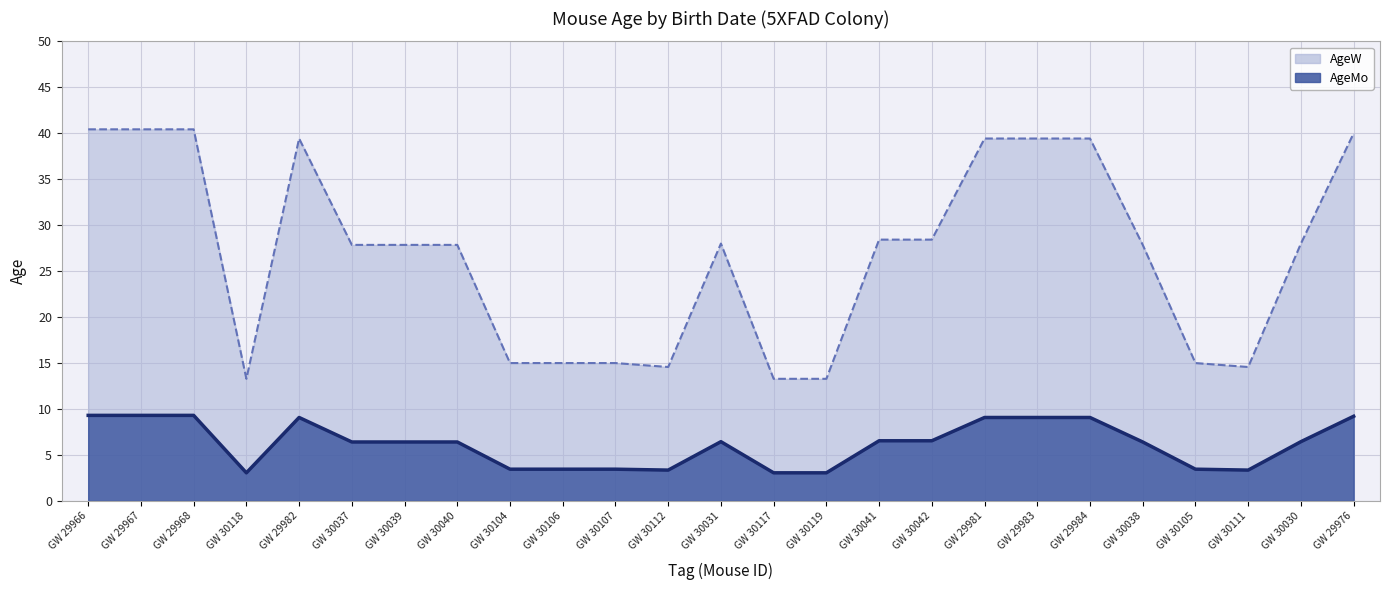

Which has a higher value, GW 30106 or GW 29968?

GW 29968